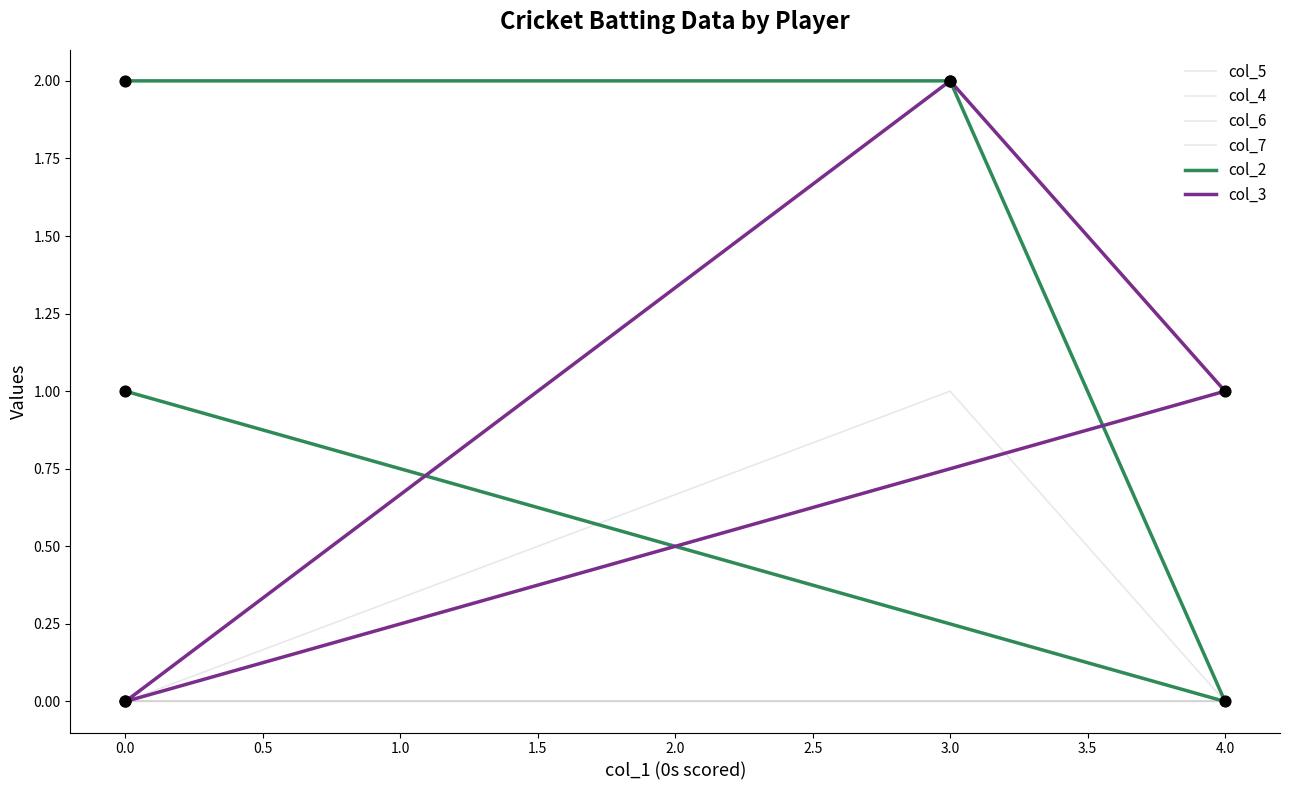

Which series contains the lowest Y value?

col_5